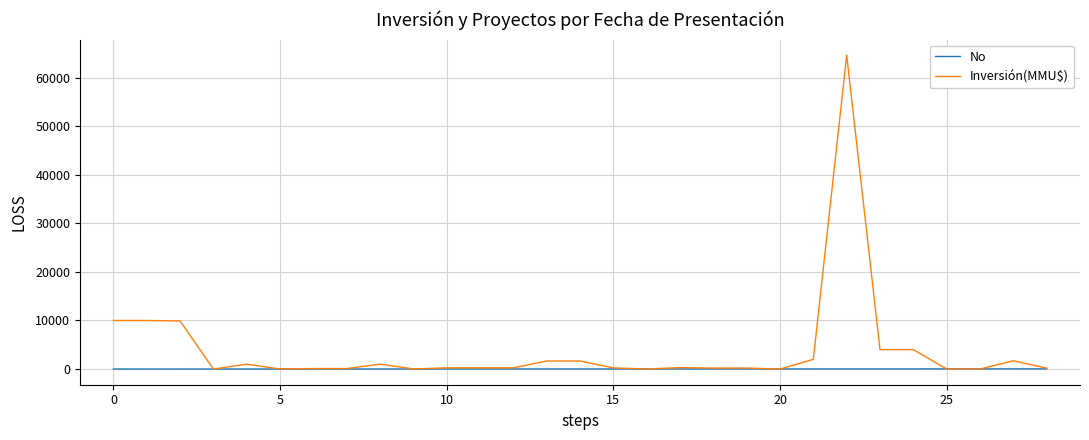

Which series has the largest range (max minus min)?

Inversión(MMU$)